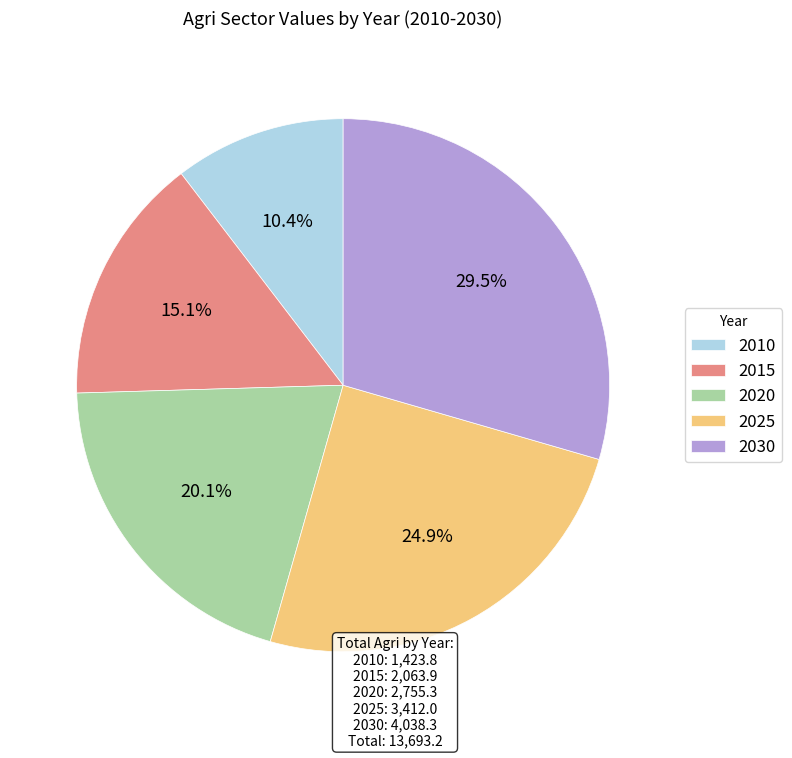

What is the total percentage of 2015 and 2030?

44.6%